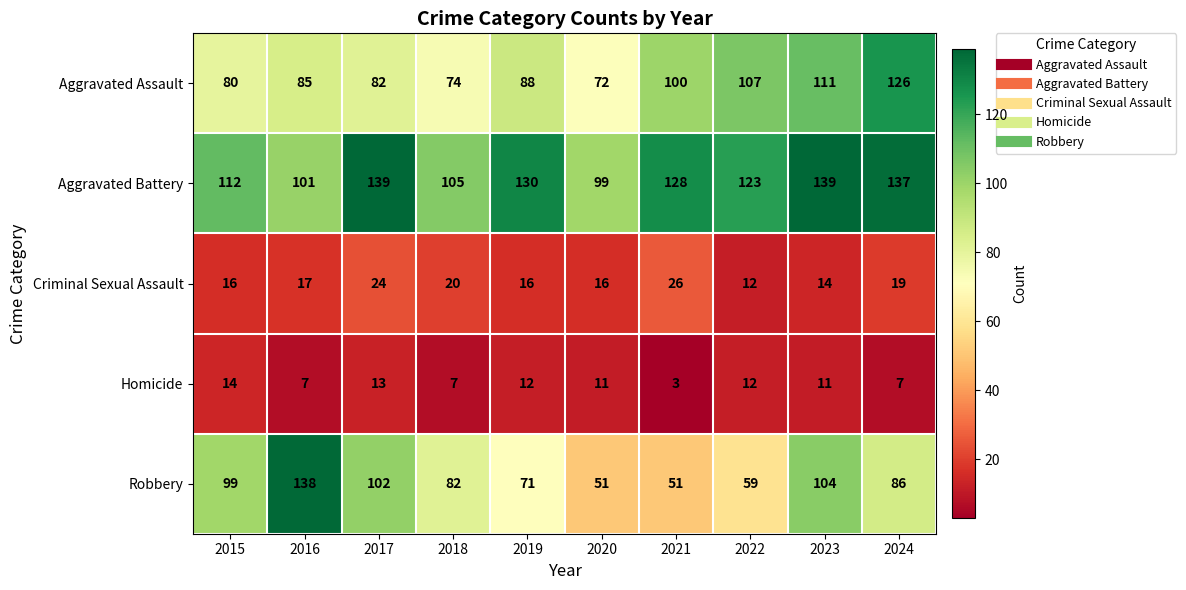

What is the sum of all Homicide values?

97